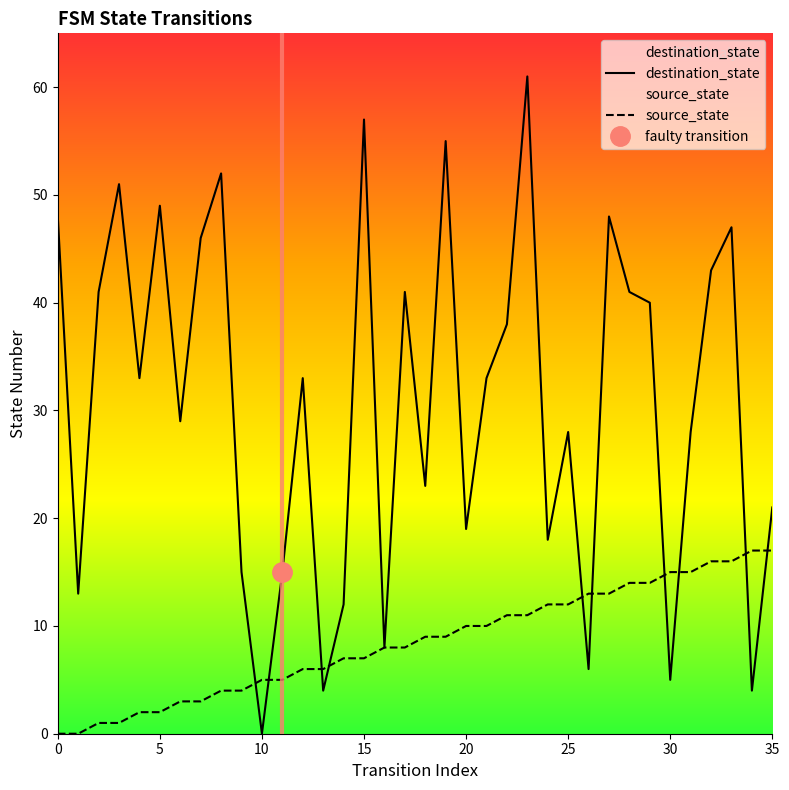

Rank the series by their maximum value, from highest to lowest.

destination_state, source_state